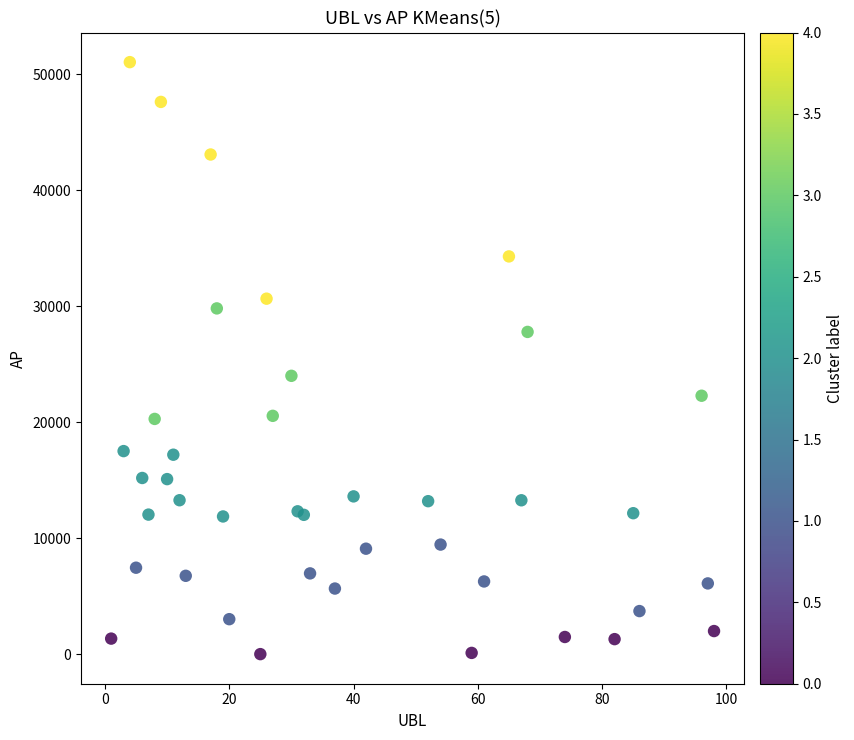

What Y value in the scatter plot is closest to 25525?

24000